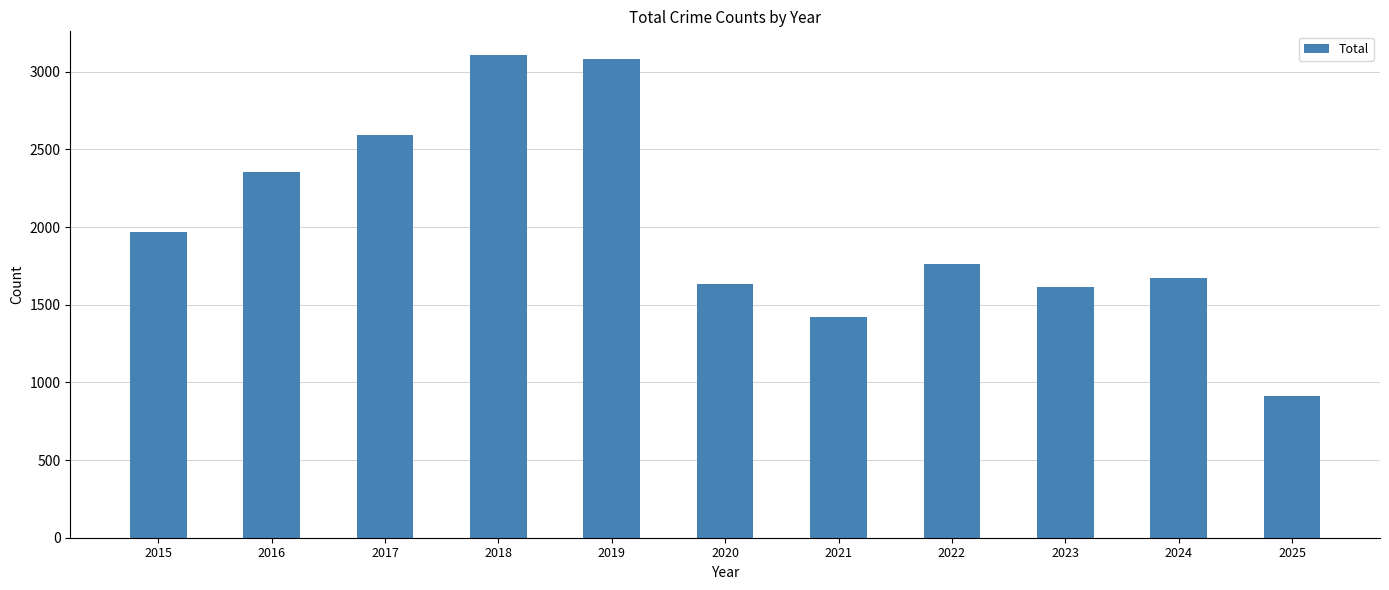

What is the greatest value displayed?

3105